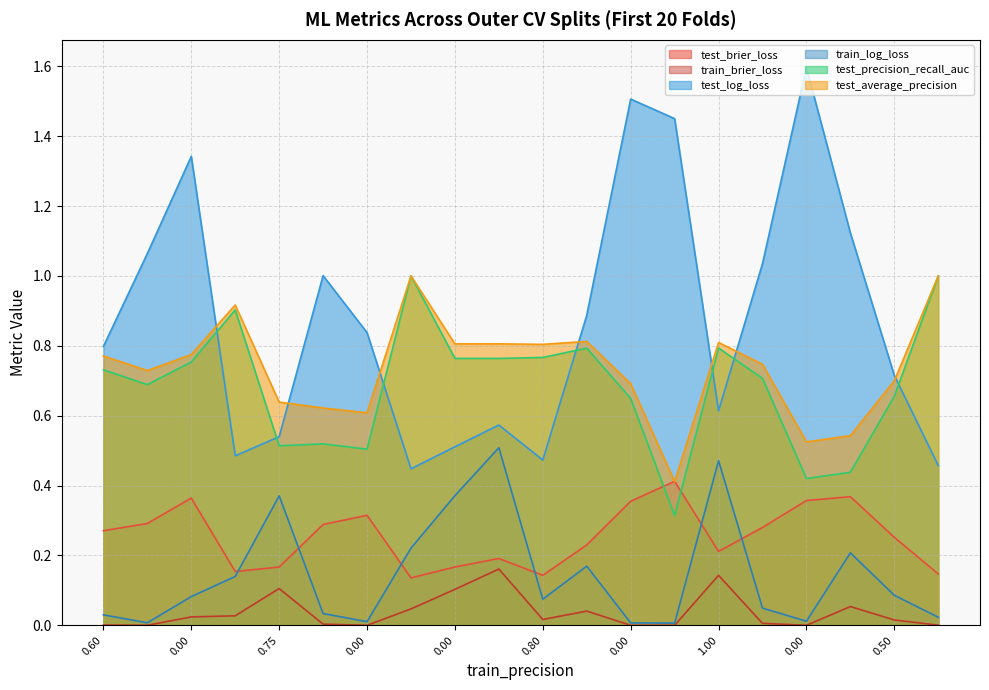

How many interior local peaks does the test_log_loss series have?

5